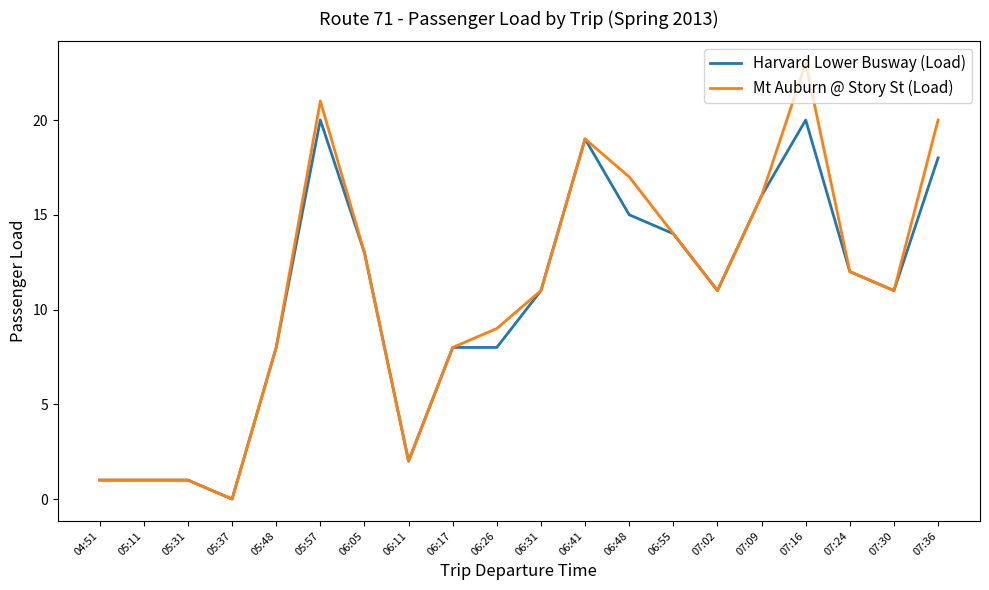

What is the maximum value shown in the chart?

23